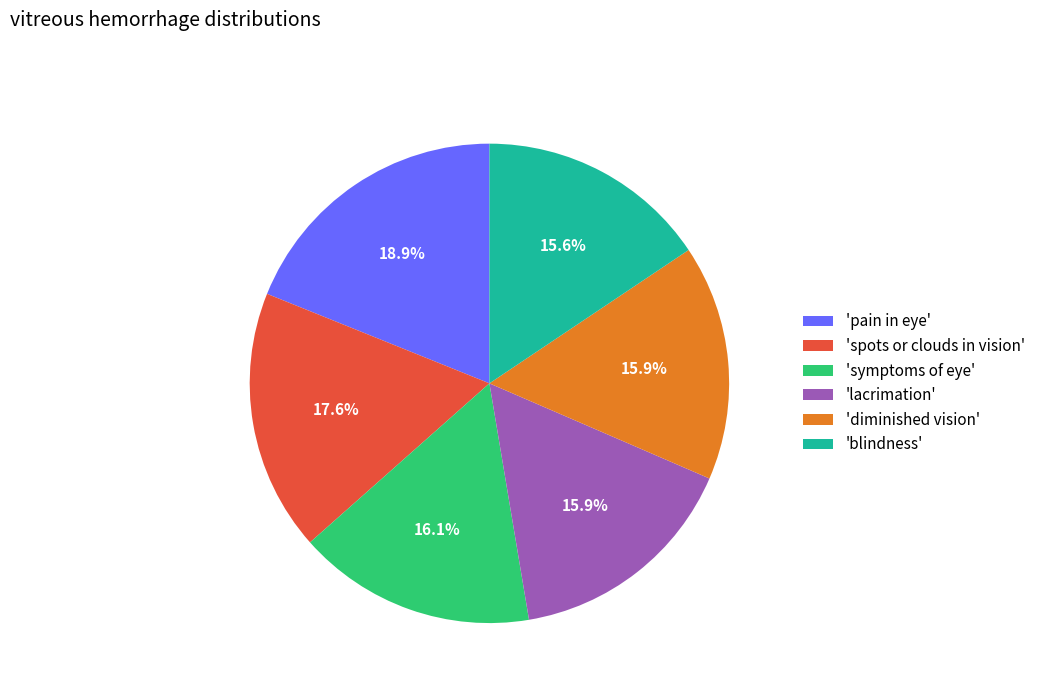

Between 'blindness' and 'pain in eye', which is larger?

'pain in eye'